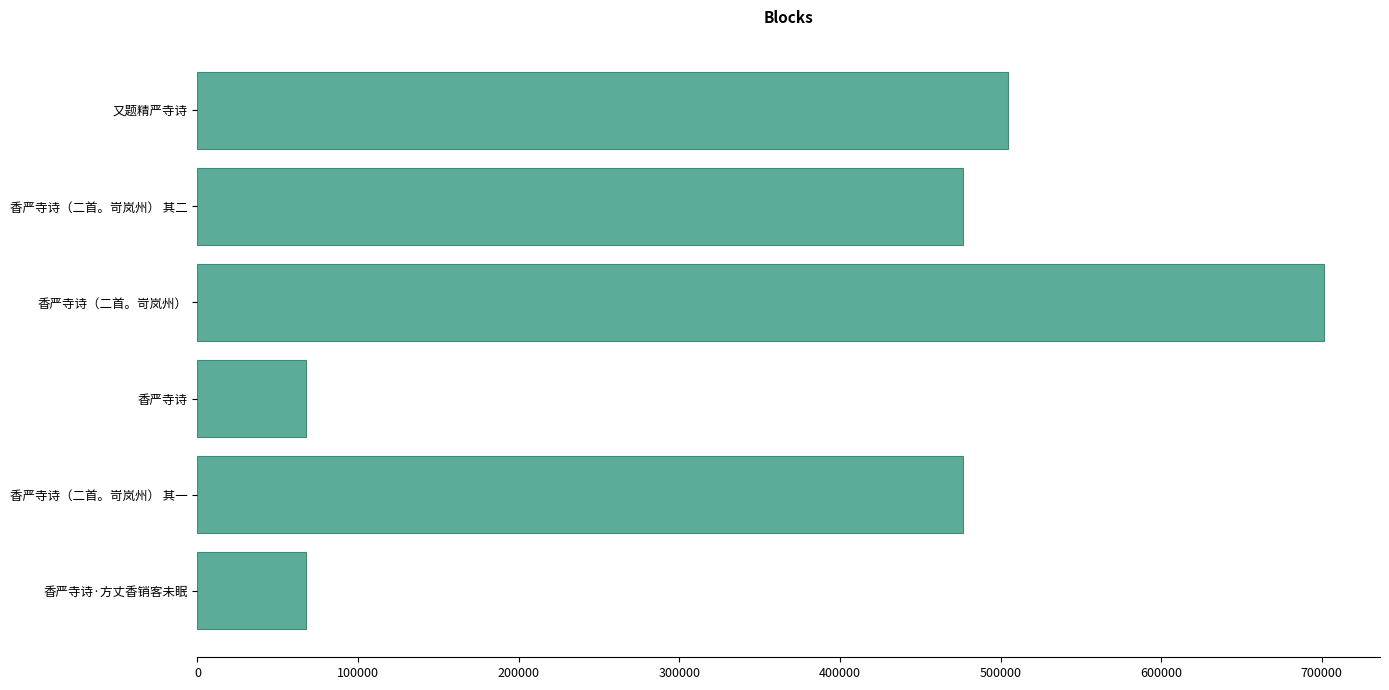

What is the approximate value at 香严寺诗（二首。岢岚州） 其一?

476561